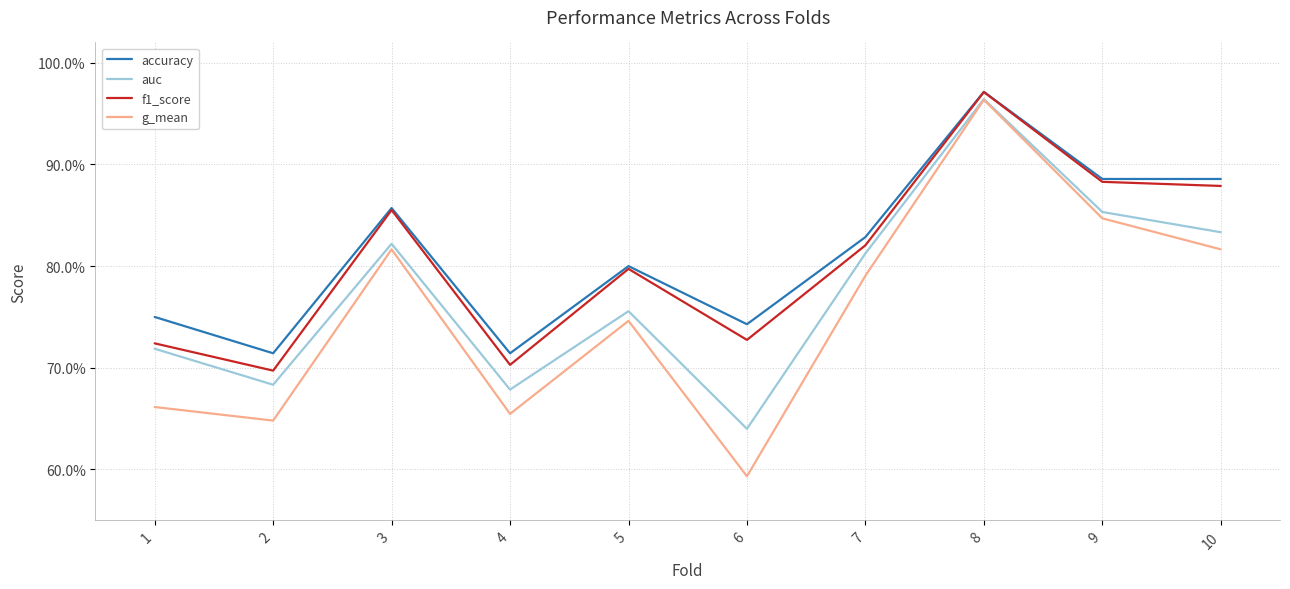

Reading right to left, extract all data points from this chart.

accuracy: 0.9	0.9	1.0	0.8	0.7	0.8	0.7	0.9	0.7	0.8
auc: 0.8	0.9	1.0	0.8	0.6	0.8	0.7	0.8	0.7	0.7
f1_score: 0.9	0.9	1.0	0.8	0.7	0.8	0.7	0.9	0.7	0.7
g_mean: 0.8	0.8	1.0	0.8	0.6	0.7	0.7	0.8	0.6	0.7